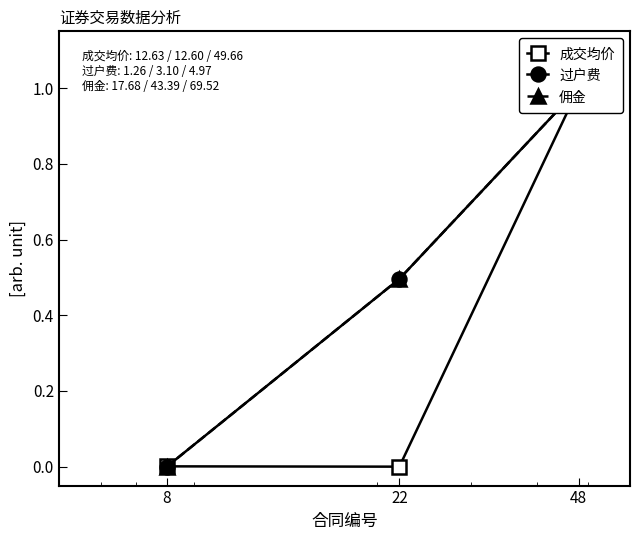

What is the difference between the maximum and second lowest values in the 成交均价 series?

1.0